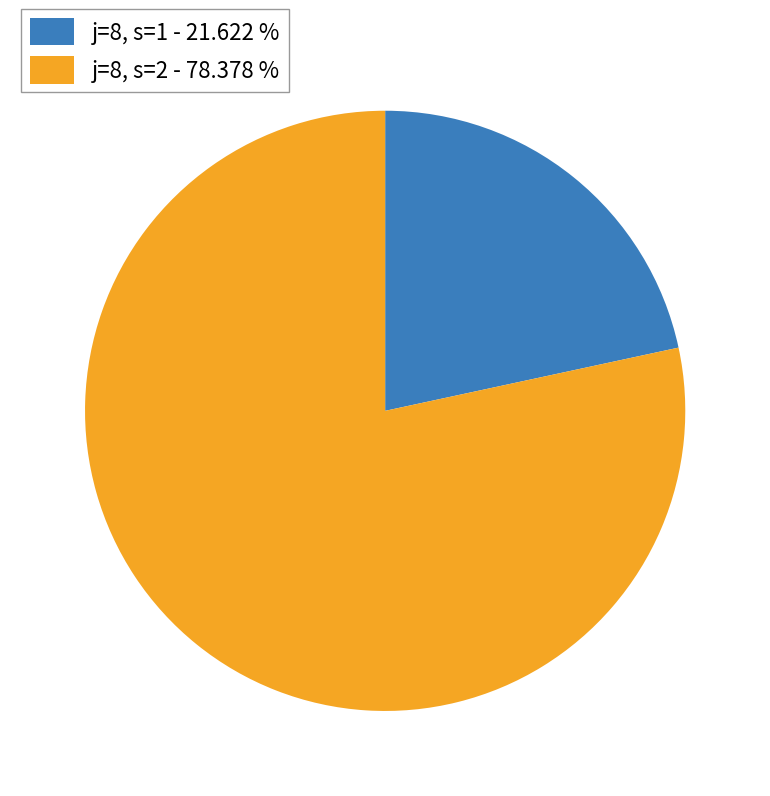

Approximately how many times larger is the value at j=8, s=1 - 21.622 % compared to j=8, s=2 - 78.378 %?

0.3